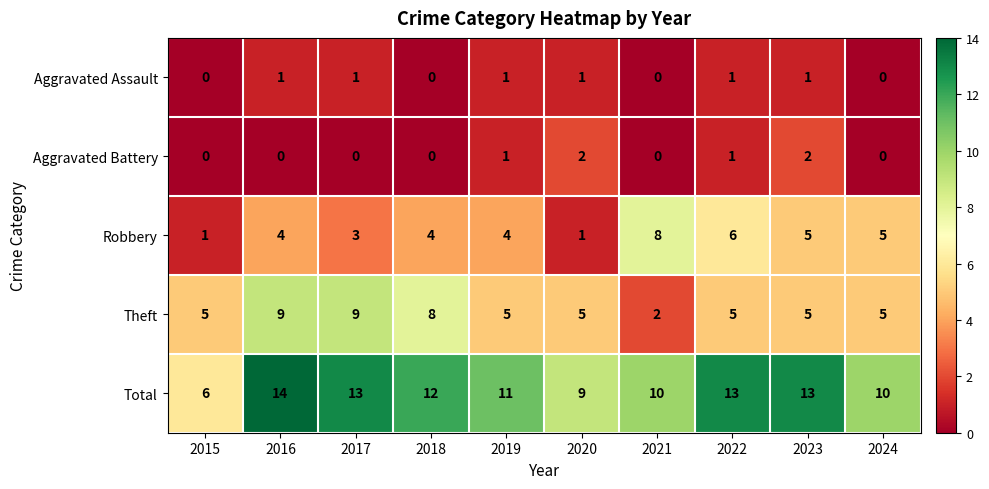

The Aggravated Assault series shows 2 at 2017. True or false?

False